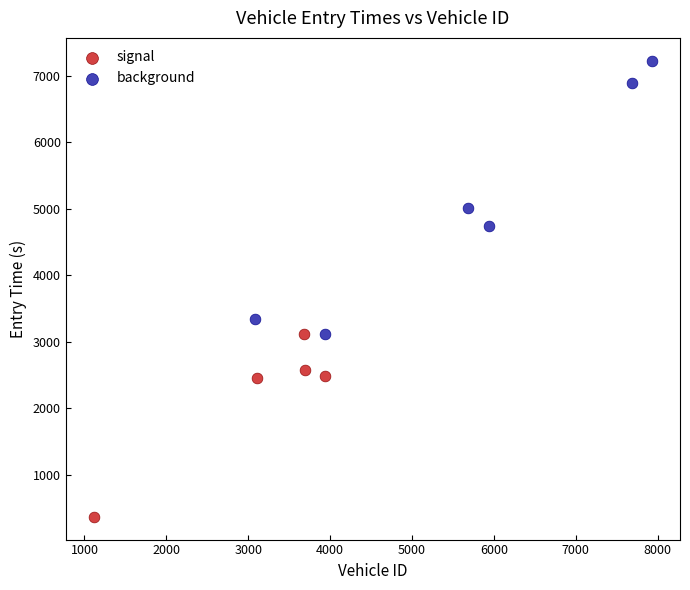

Which series contains the highest Y value?

background